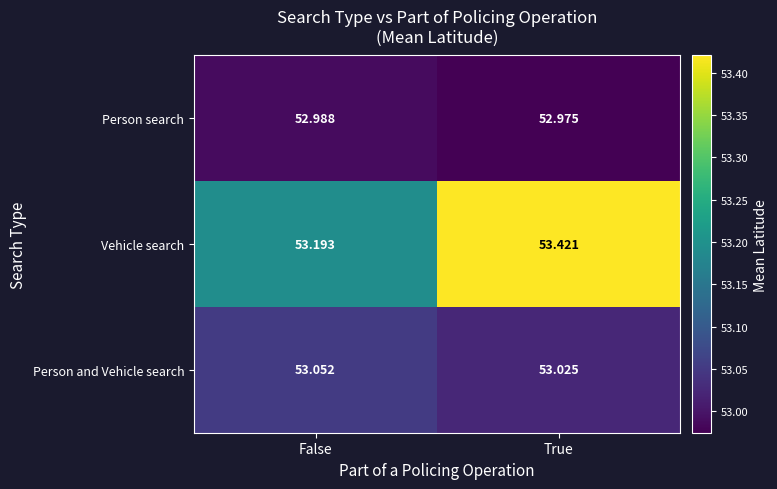

List the series in order of their peak value, highest first.

Vehicle search, Person and Vehicle search, Person search